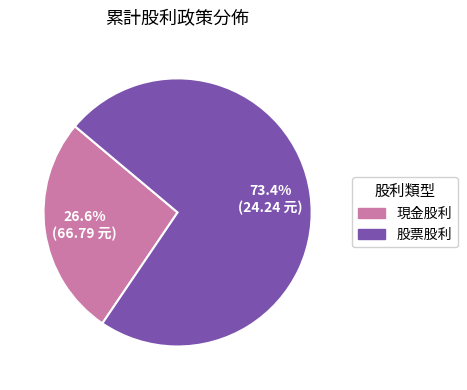

Rank the categories by value from highest to lowest.

股票股利, 現金股利